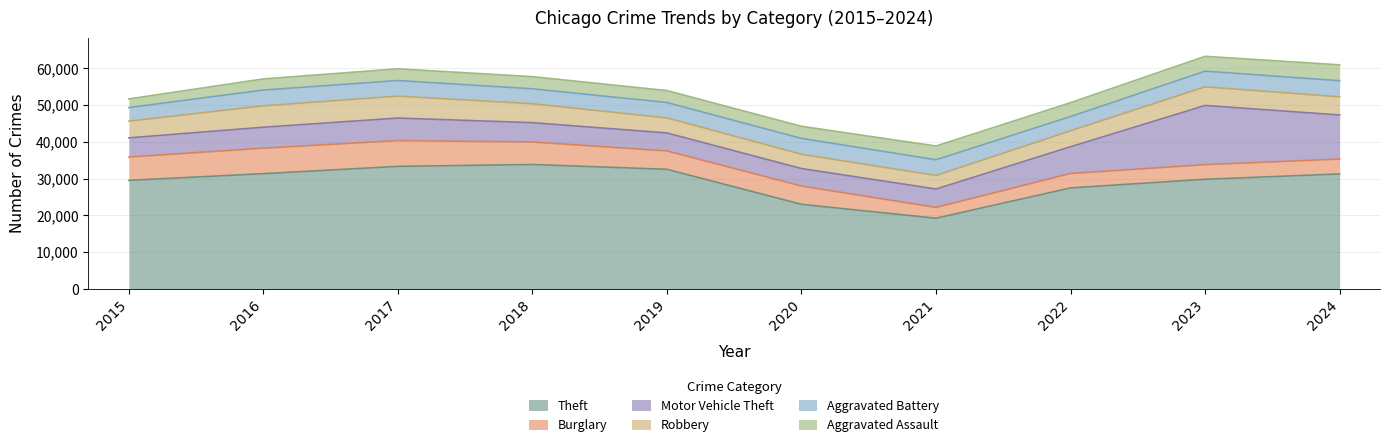

What is the total value across all series at 2021?

38839